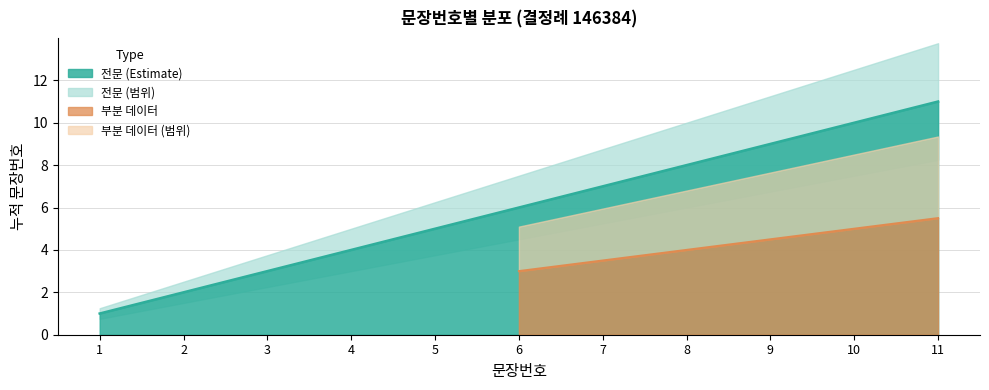

What is the maximum value shown in the chart?

11